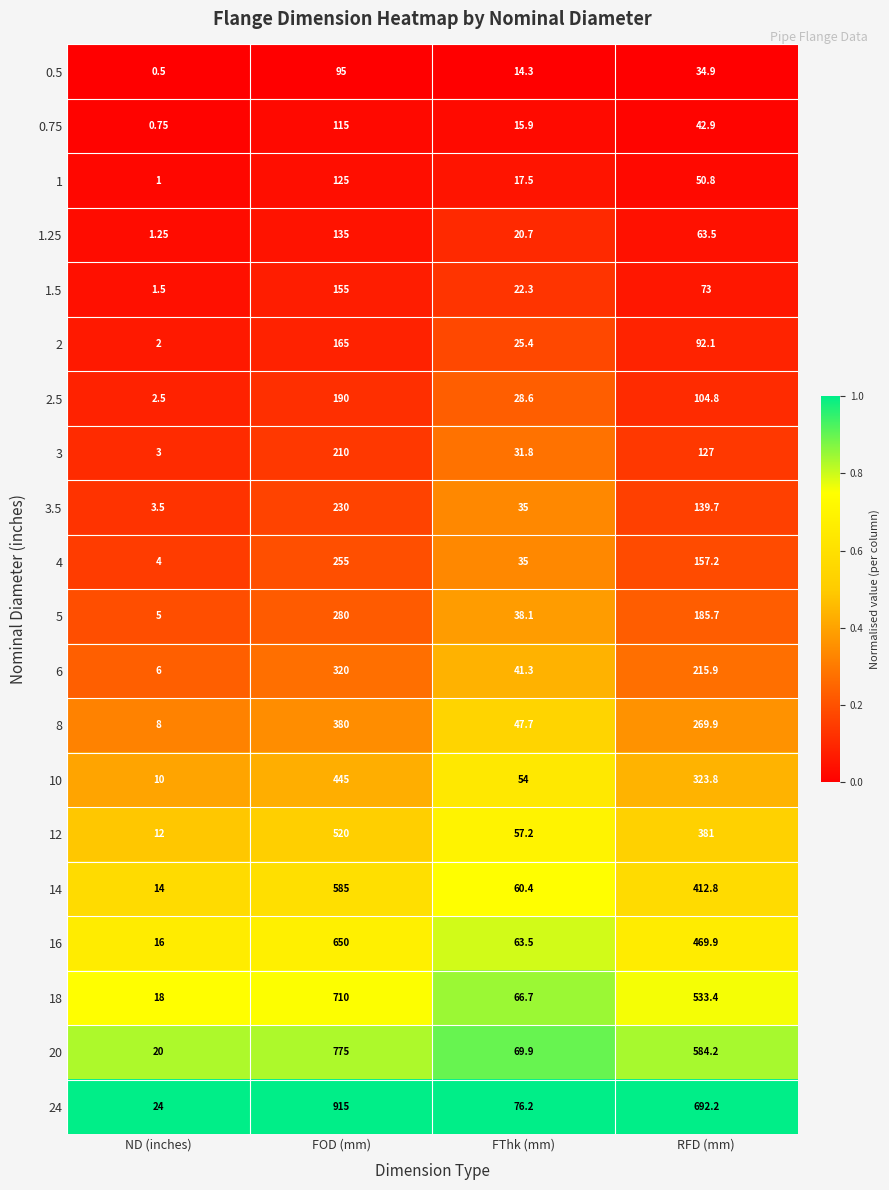

Rank the series by their maximum value, from lowest to highest.

0.5, 0.75, 1, 1.25, 1.5, 2, 2.5, 3, 3.5, 4, 5, 6, 8, 10, 12, 14, 16, 18, 20, 24